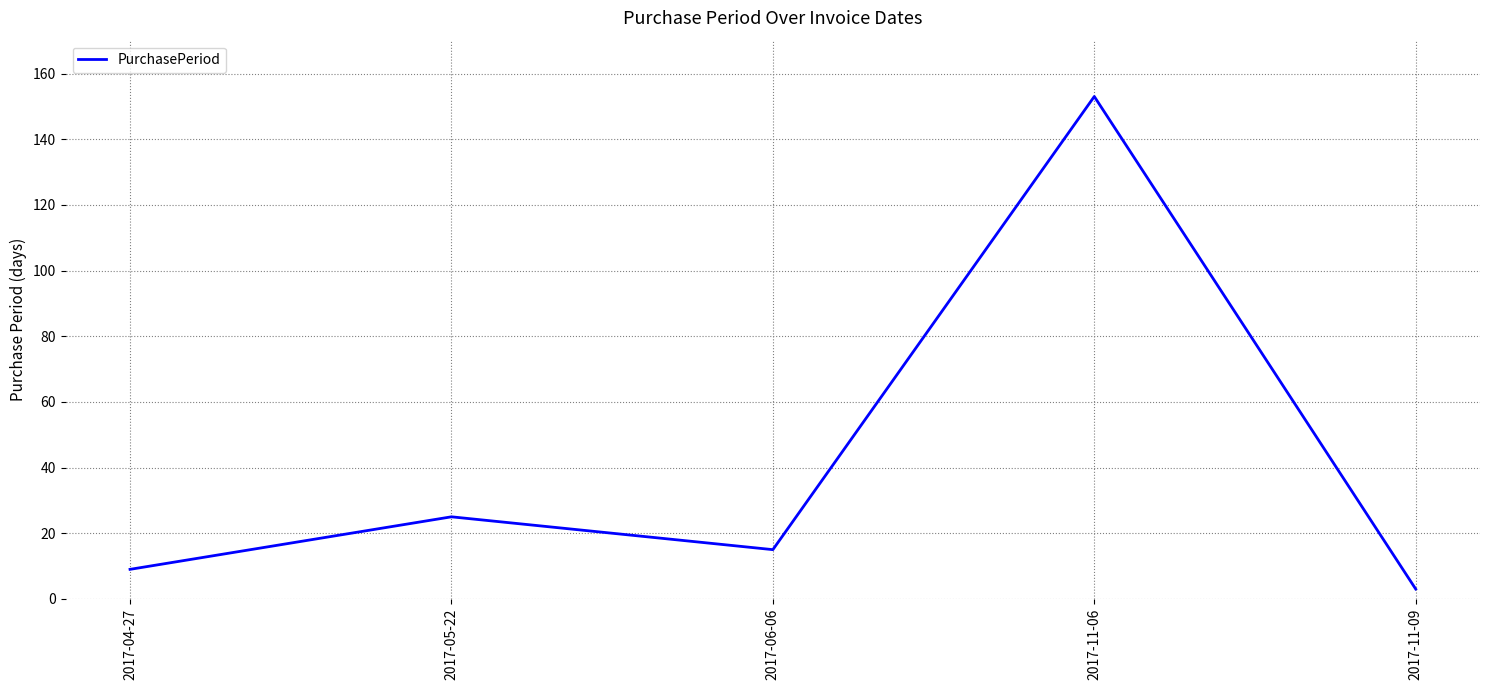

What is the difference between the maximum and minimum values?

150